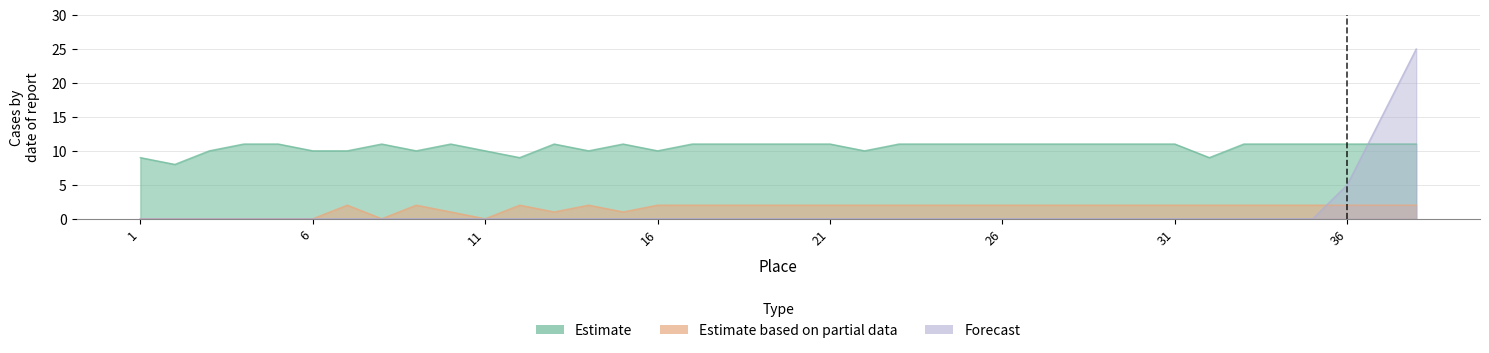

At which label does Forecast reach its minimum?

1